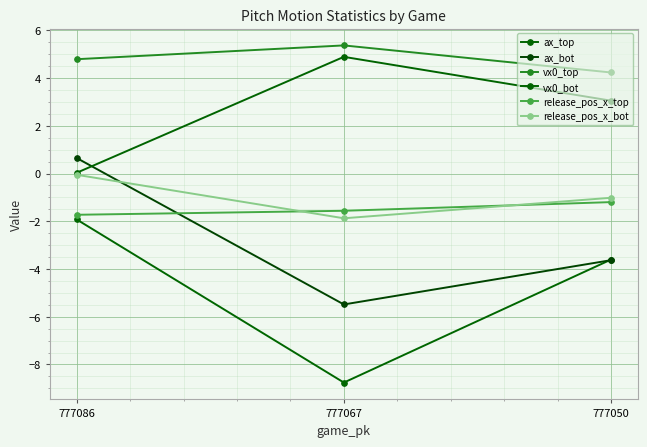

What is the sum of the vx0_top values at 777050 and 777067?

9.6